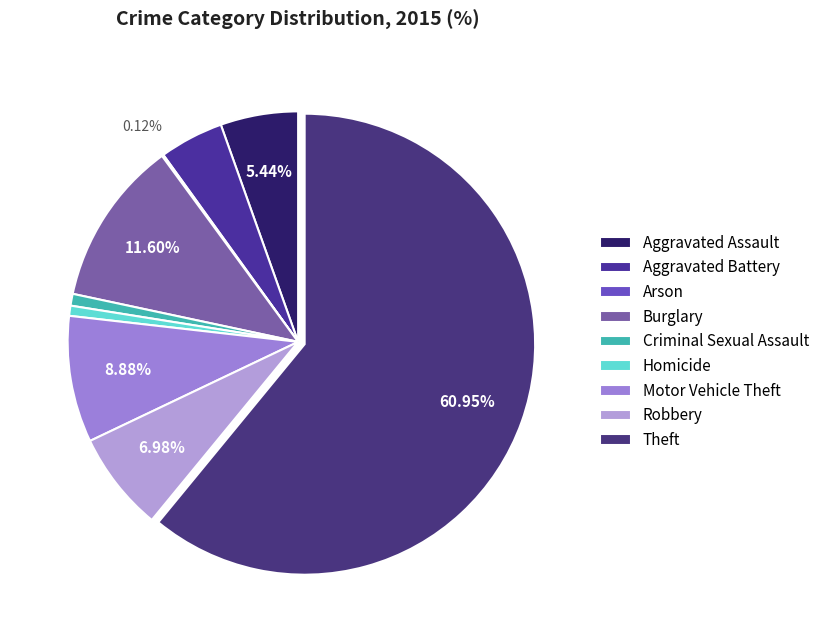

What percentage is NOT represented by Theft?

39.1%